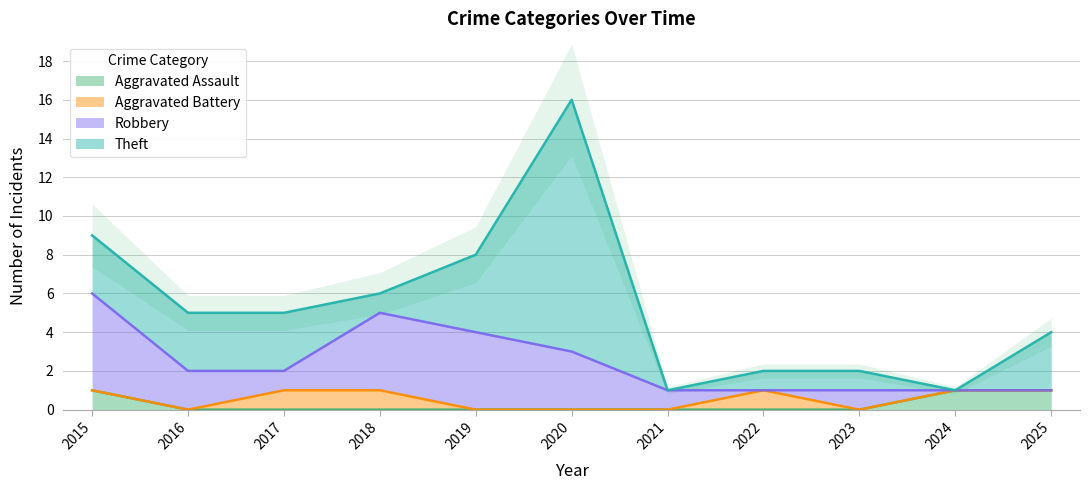

What are all the series names shown in the legend?

Aggravated Assault, Aggravated Battery, Robbery, Theft